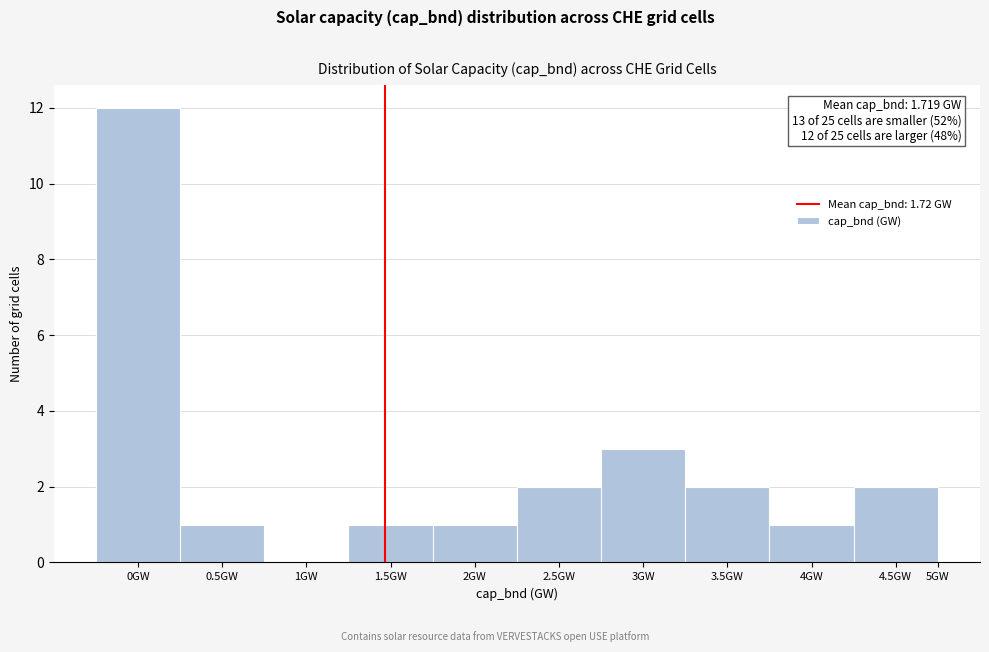

Reading left to right, extract all data points from this chart.

0GW=12	0.5GW=1	1GW=0	1.5GW=1	2GW=1	2.5GW=2	3GW=3	3.5GW=2	4GW=1	4.5GW=2